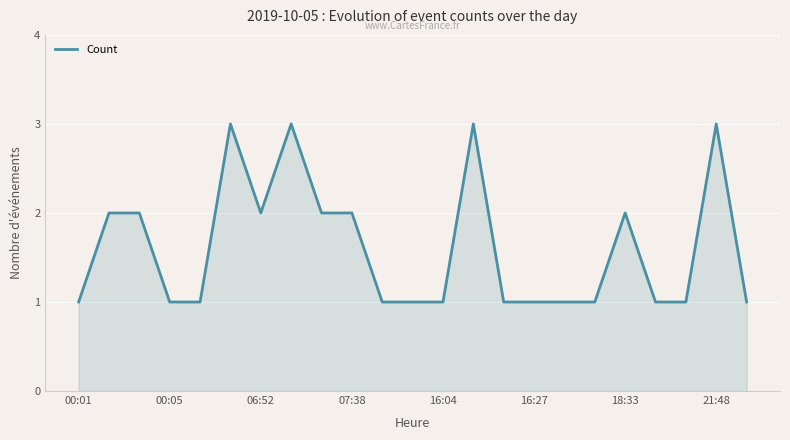

What is the maximum value shown in the chart?

3